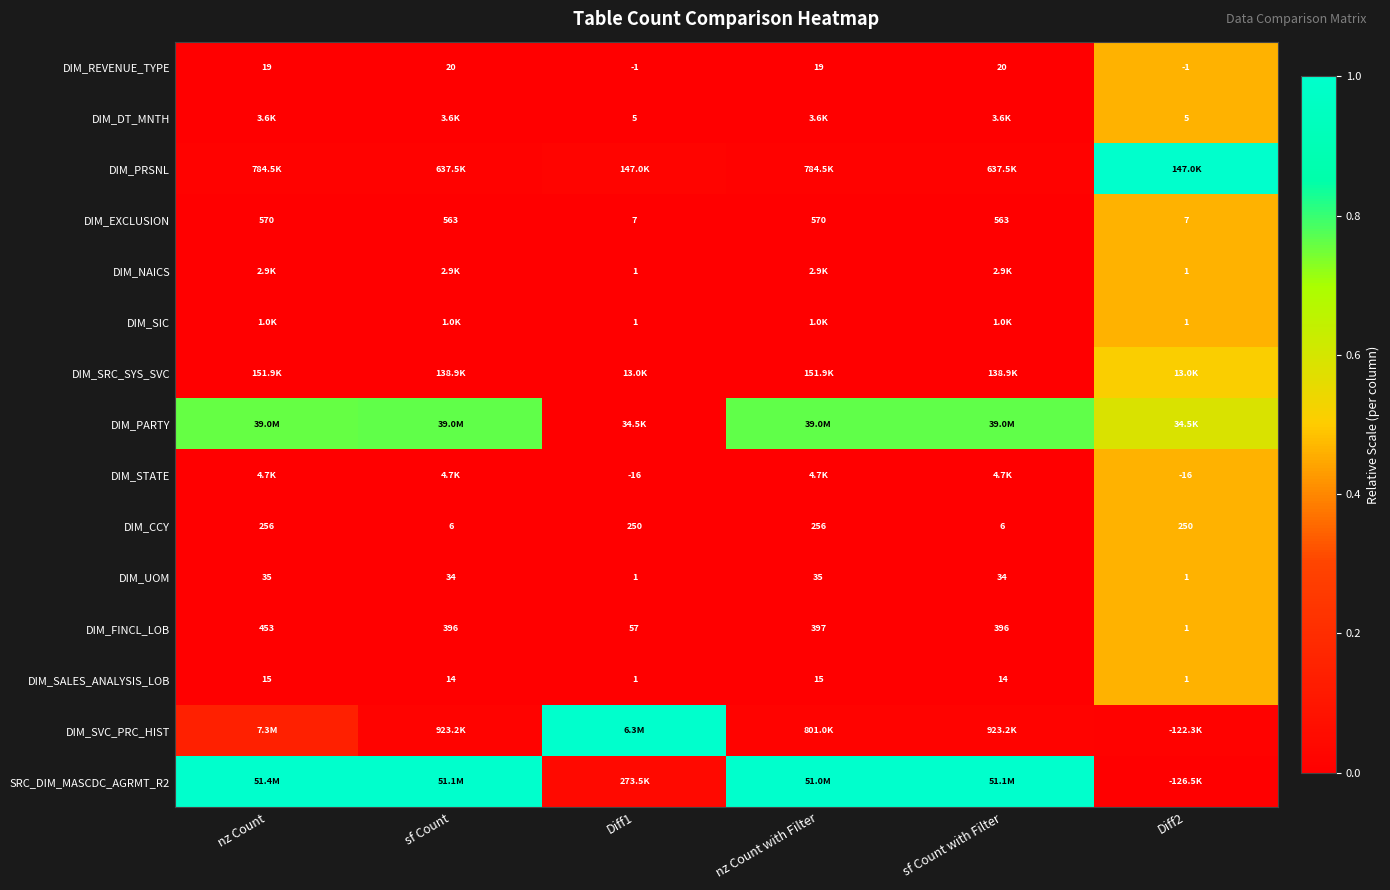

Is the value of DIM_UOM at Diff1 greater than the value of DIM_STATE at Diff1?

Yes